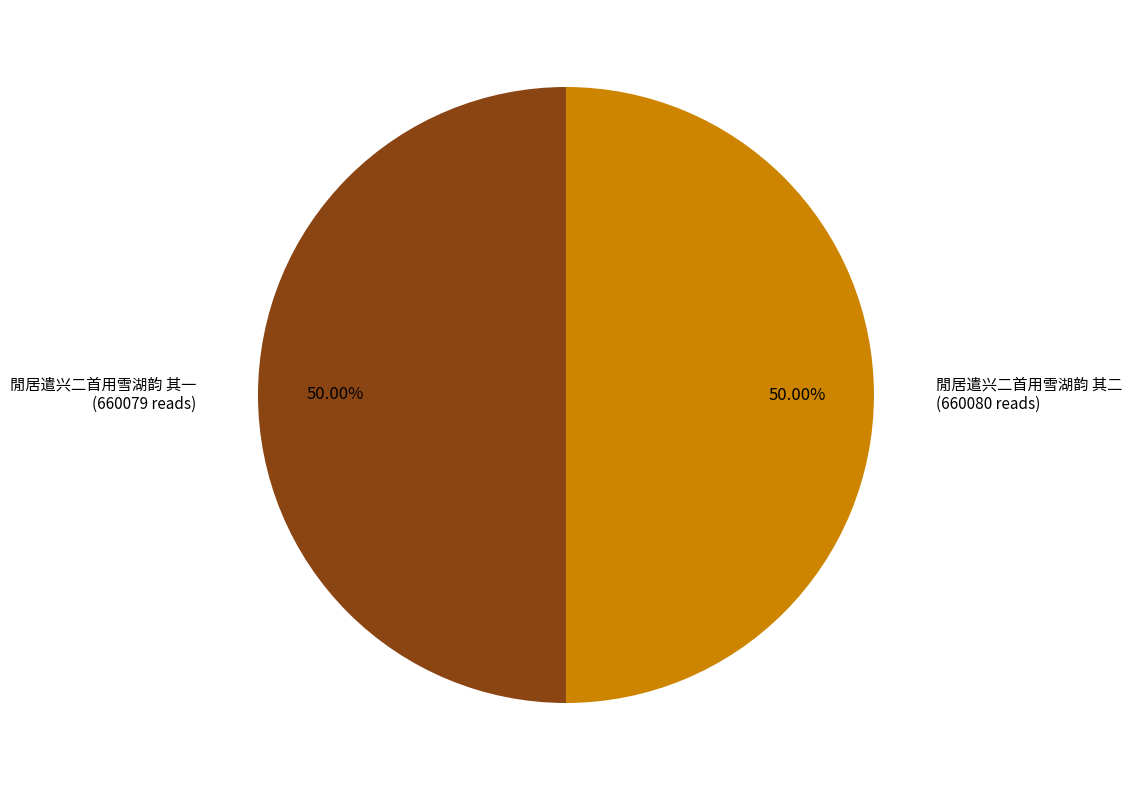

Combined, do 閒居遣兴二首用雪湖韵 其一 and 閒居遣兴二首用雪湖韵 其二 account for over 50%?

Yes